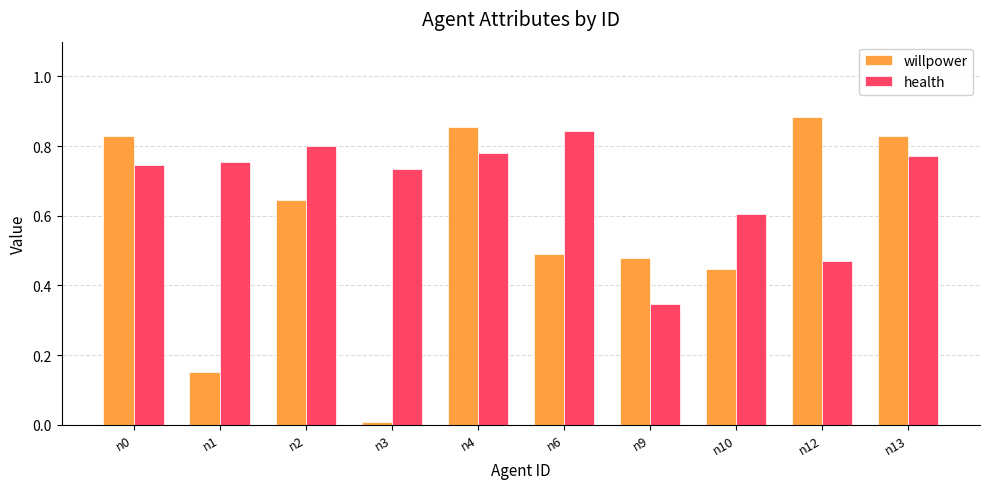

Which category has the highest value across all series?

n12